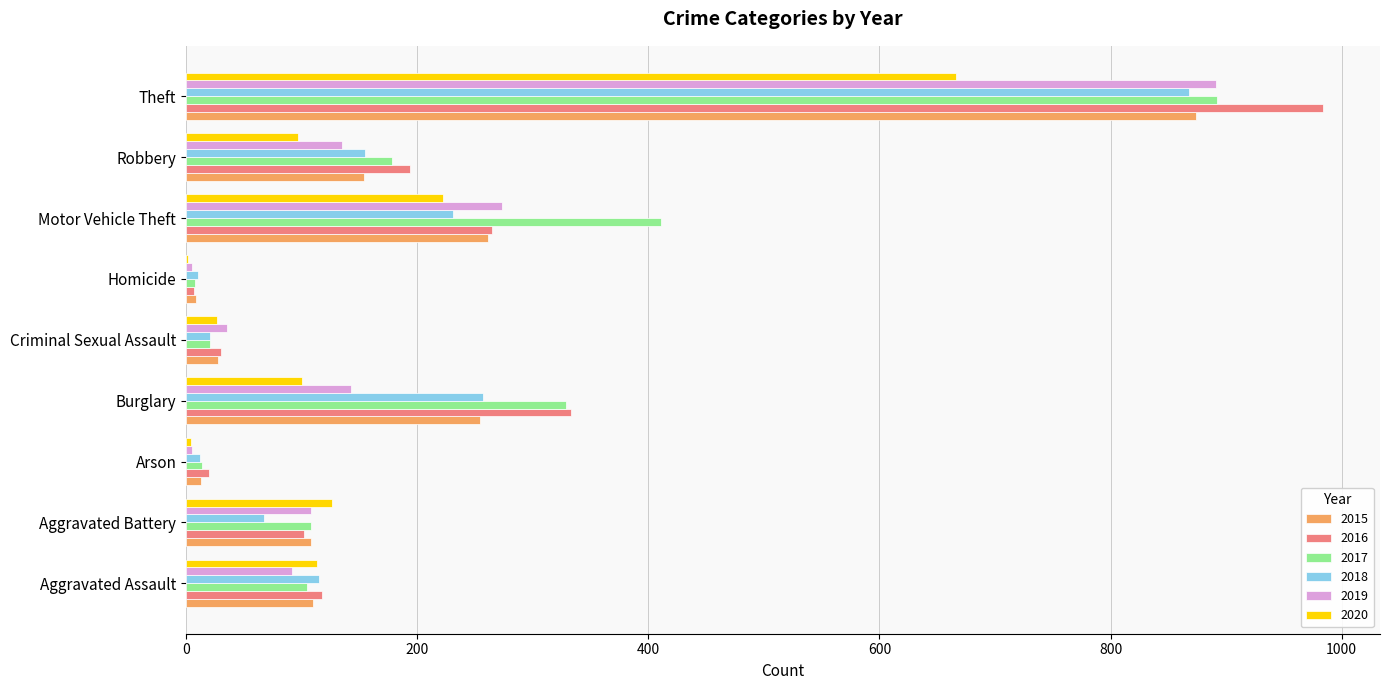

Which series has the widest spread of values?

2016